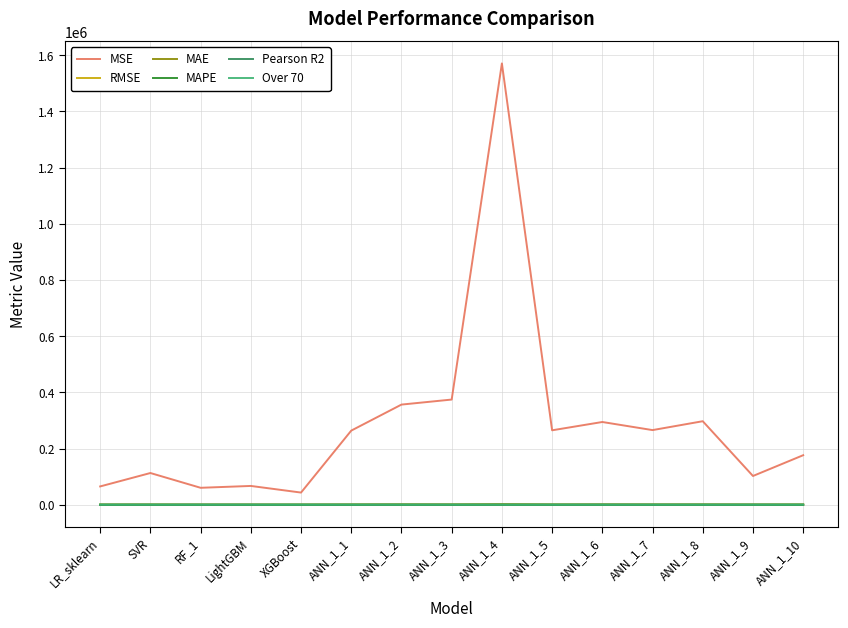

Which series has the largest total across all categories?

MSE